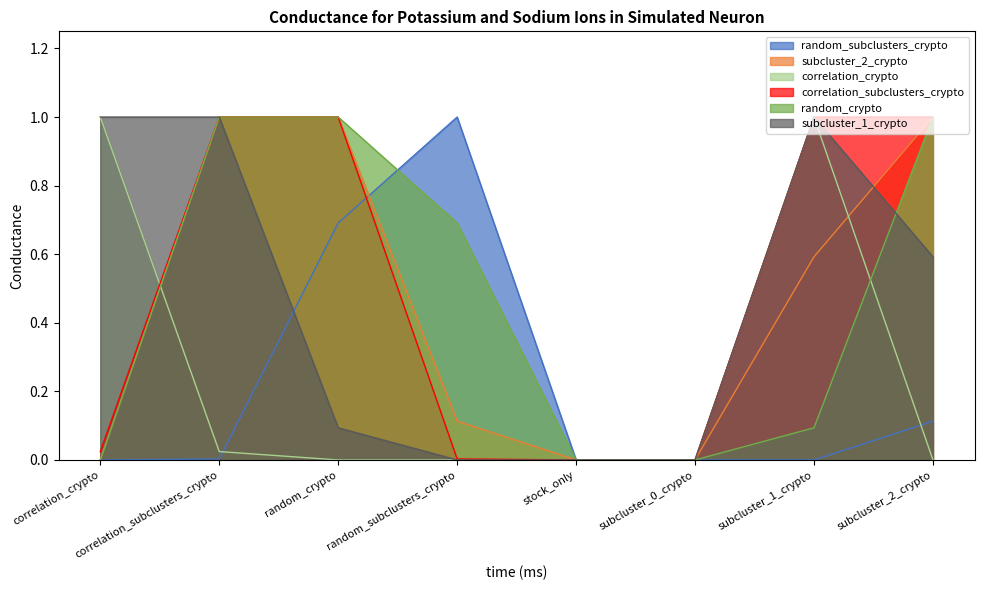

Count the number of data series in this chart.

6